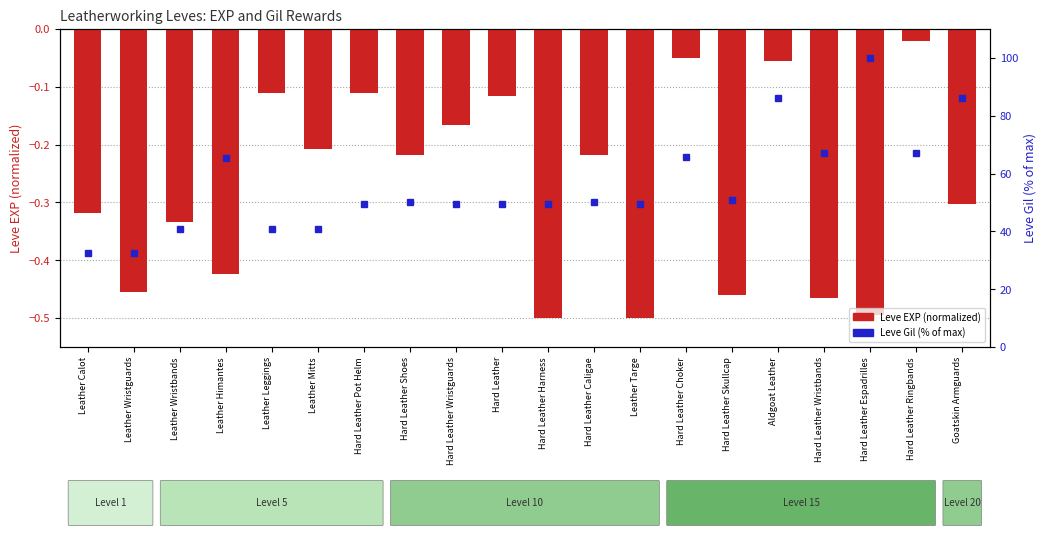

True or false: Leve EXP (normalized) has a value of -0.7 at Hard Leather Skullcap.

False